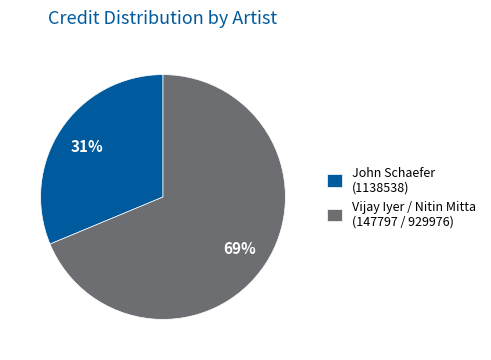

Is it true that John Schaefer (1138538) is 20% of the pie?

False